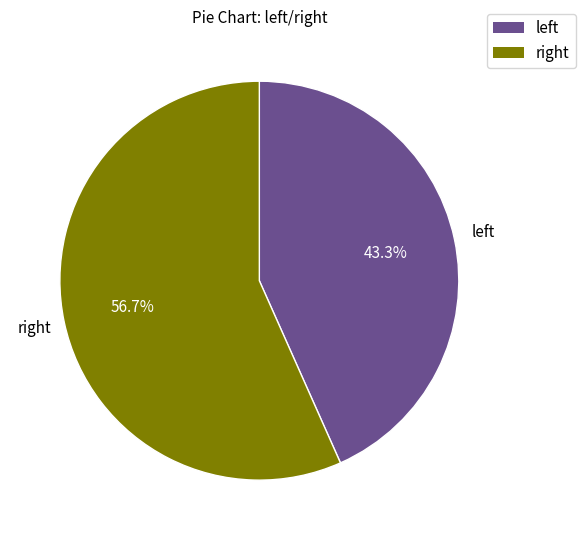

What is the majority slice?

right